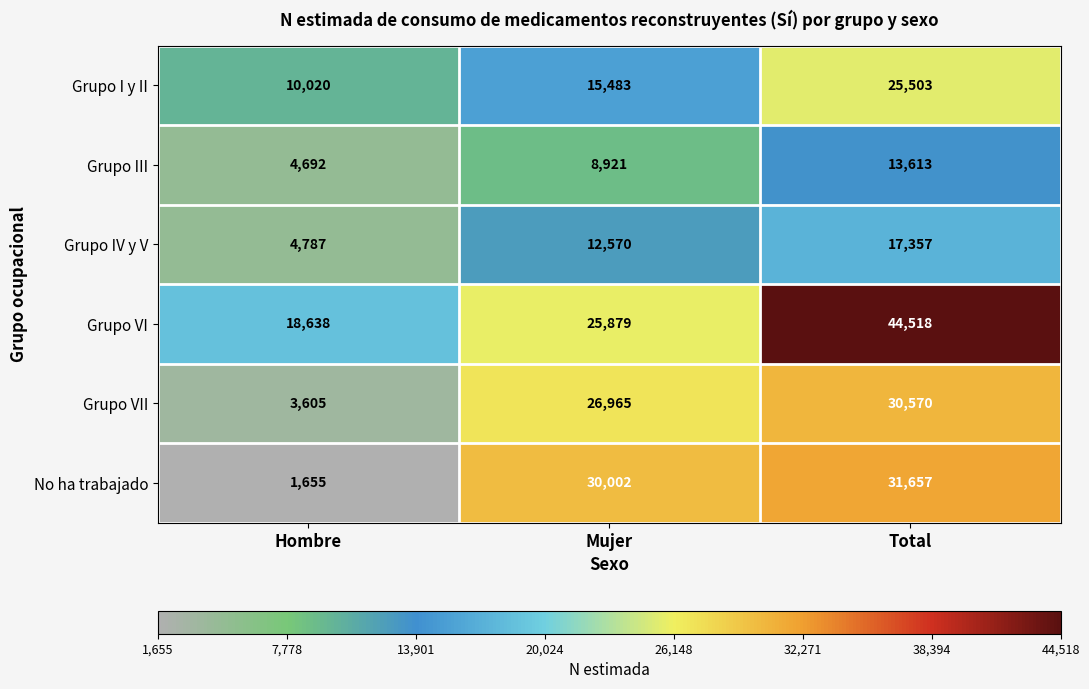

How many distinct data groups are displayed?

6